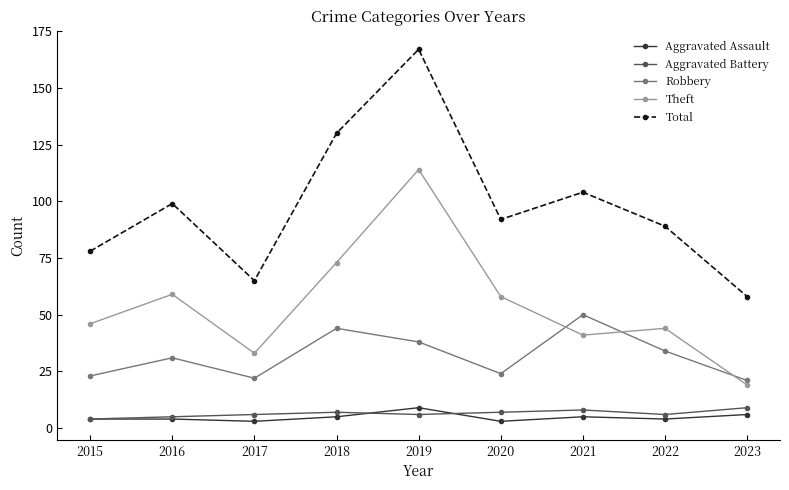

What is the lowest value of the Robbery series?

21